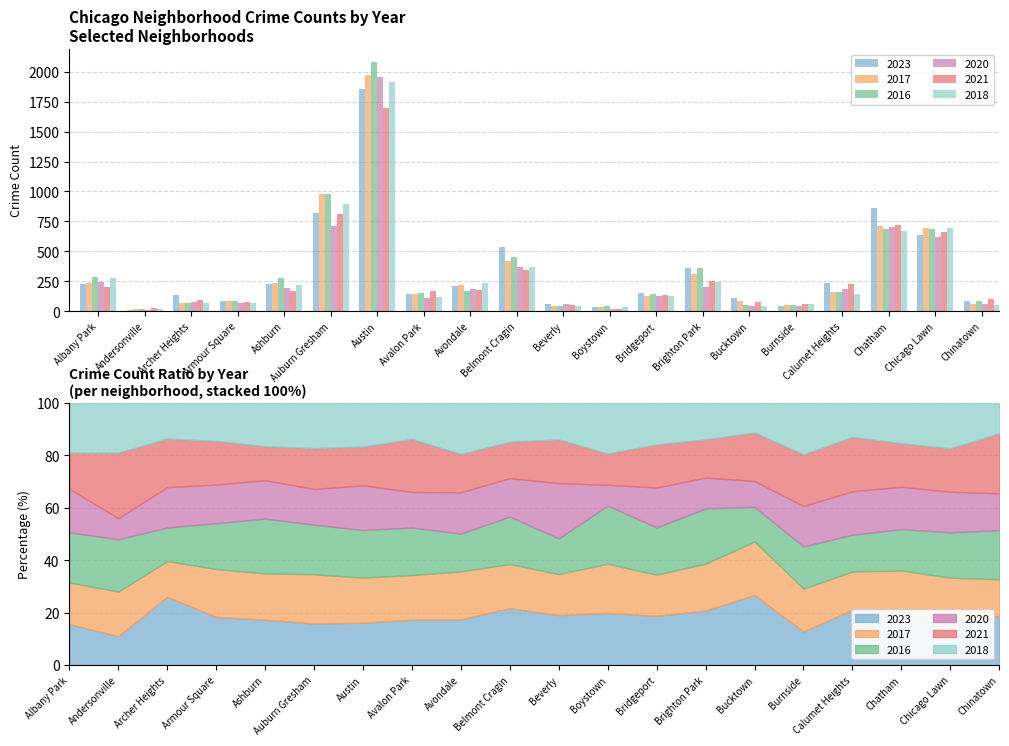

List the series in order of their peak value, highest first.

2016, 2017, 2020, 2018, 2023, 2021